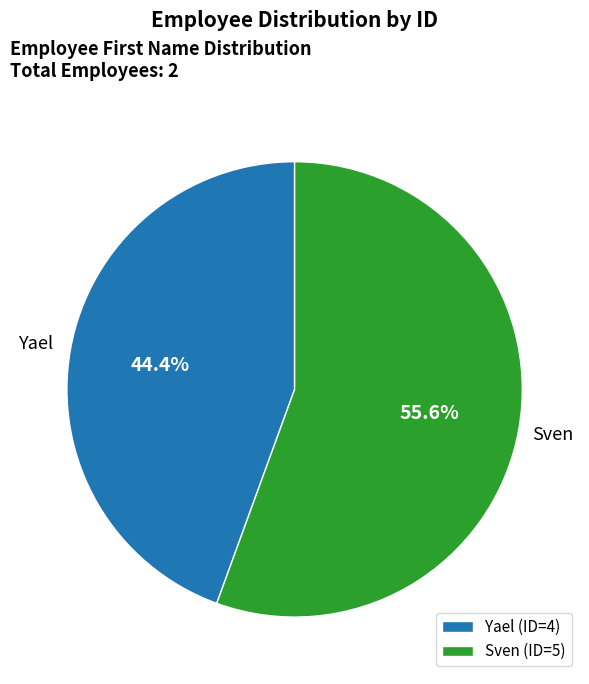

What is the ratio of the value at Yael to the value at Sven?

0.8